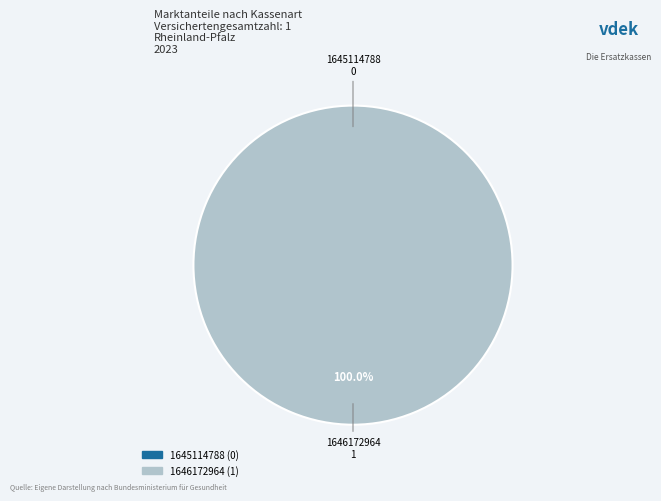

To the nearest percent, what portion does 1646172964 represent?

100%